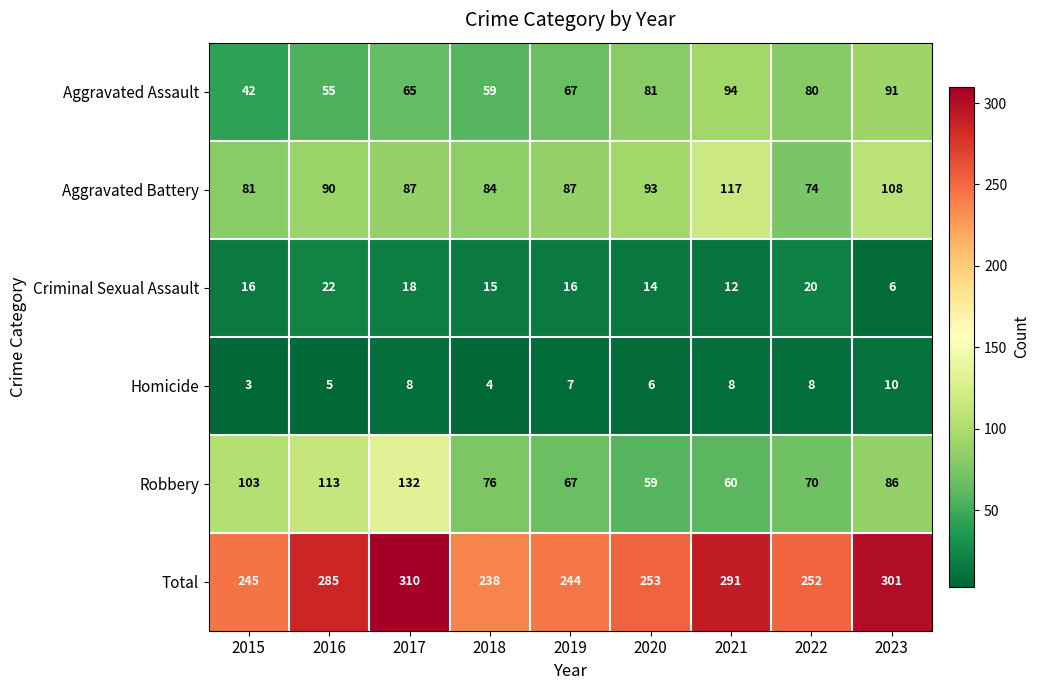

Is it true that Aggravated Assault equals 59 at 2018?

True